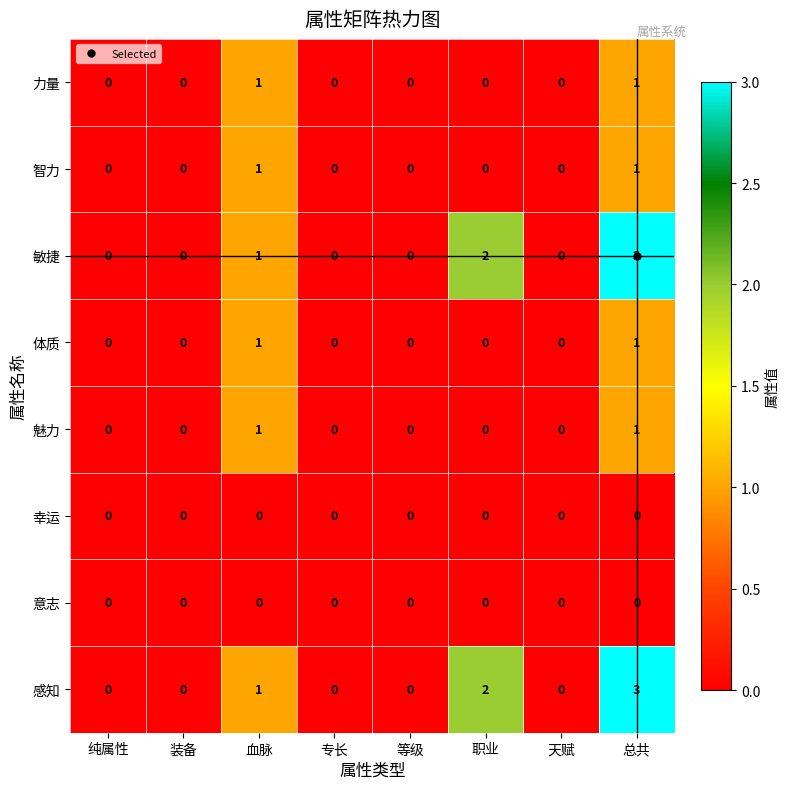

What is the maximum value shown in the chart?

3